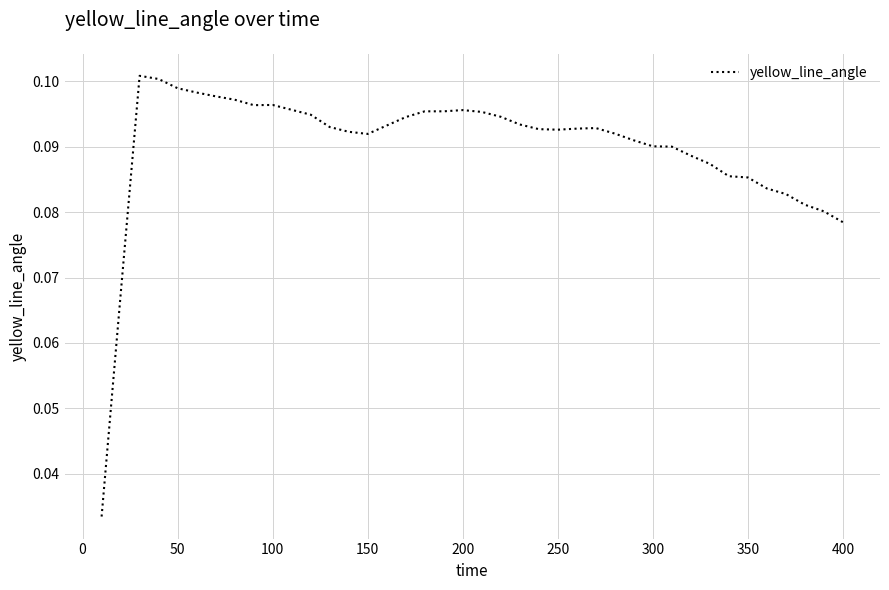

Does the chart display data point markers on the line(s)?

No